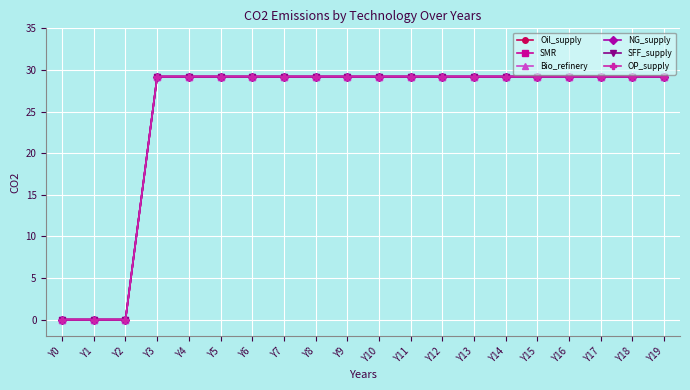

Does the chart have visible grid lines?

Yes